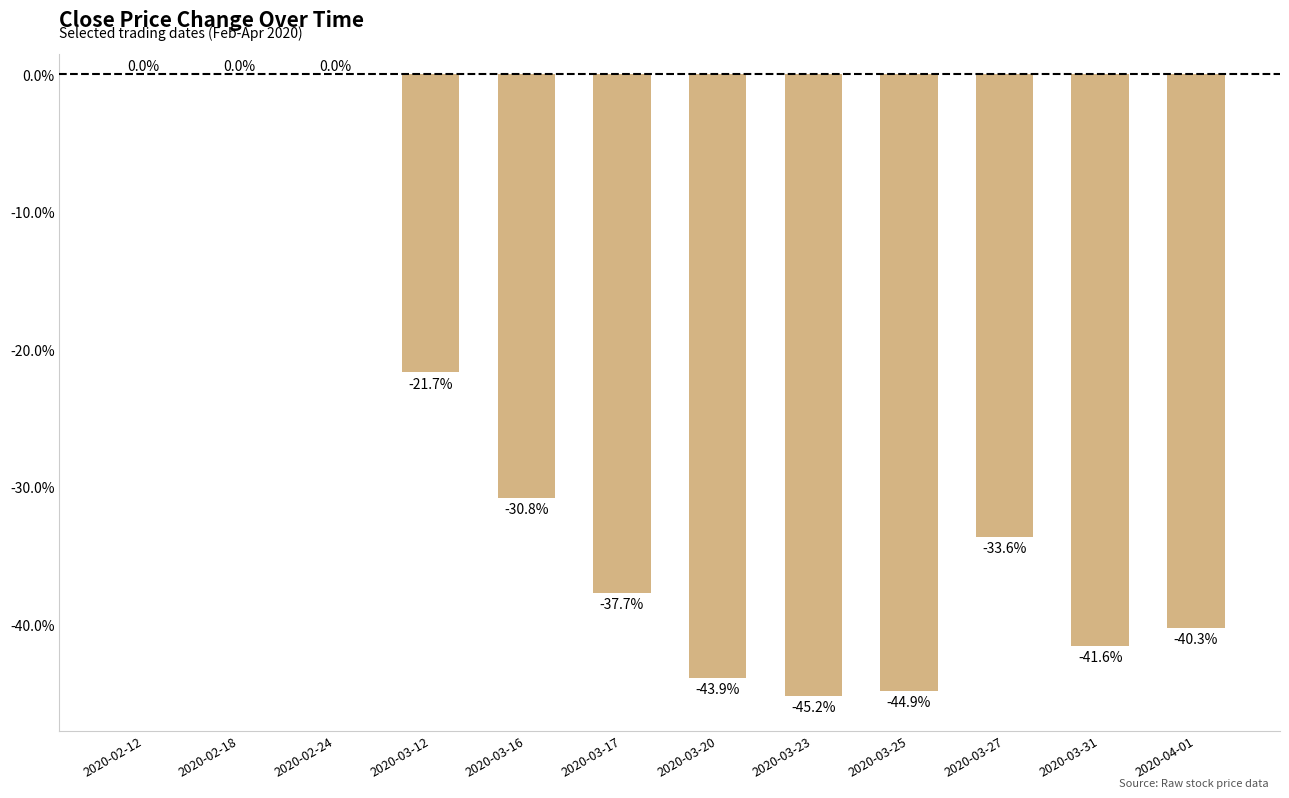

The value at 2020-03-31 is -58.9. True or false?

False